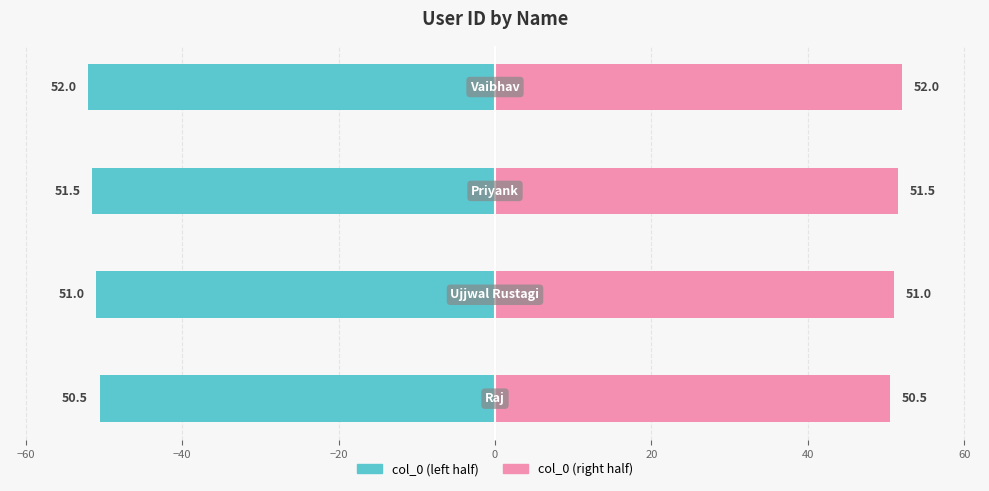

How many col_0 (right) values are between 51 and 52?

3